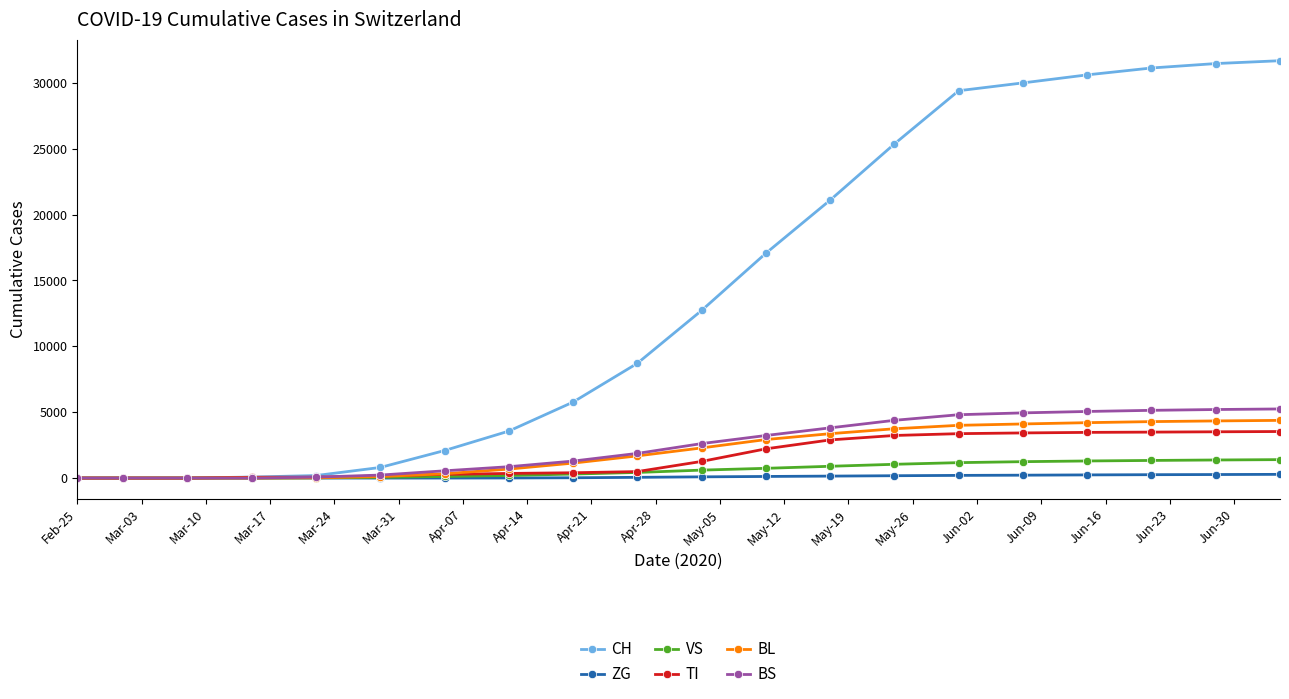

What is the greatest value displayed?

31686